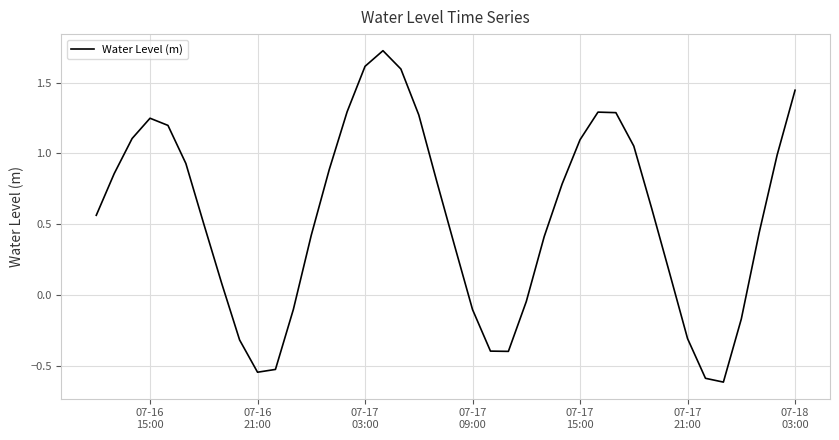

What is the difference between the maximum and minimum values?

2.3